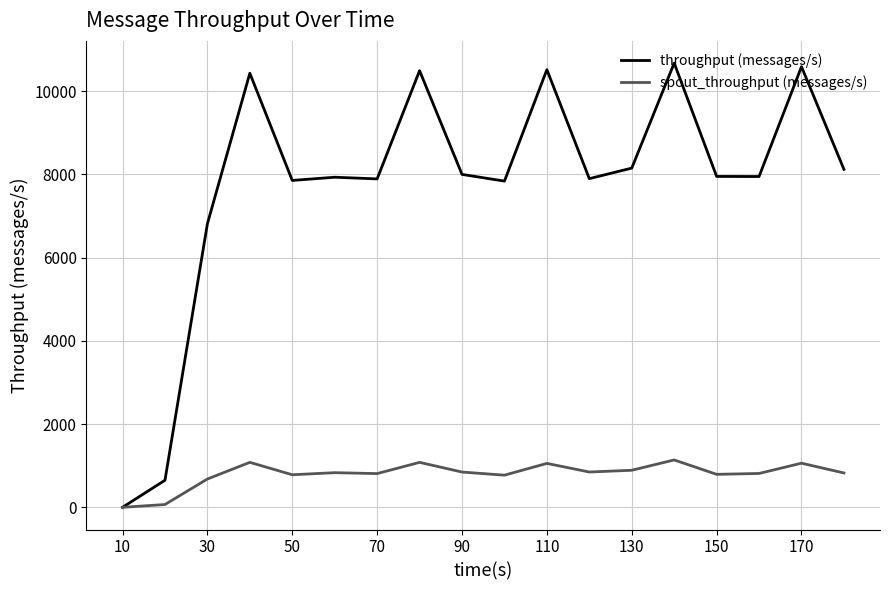

Which series has the widest spread of values?

throughput (messages/s)